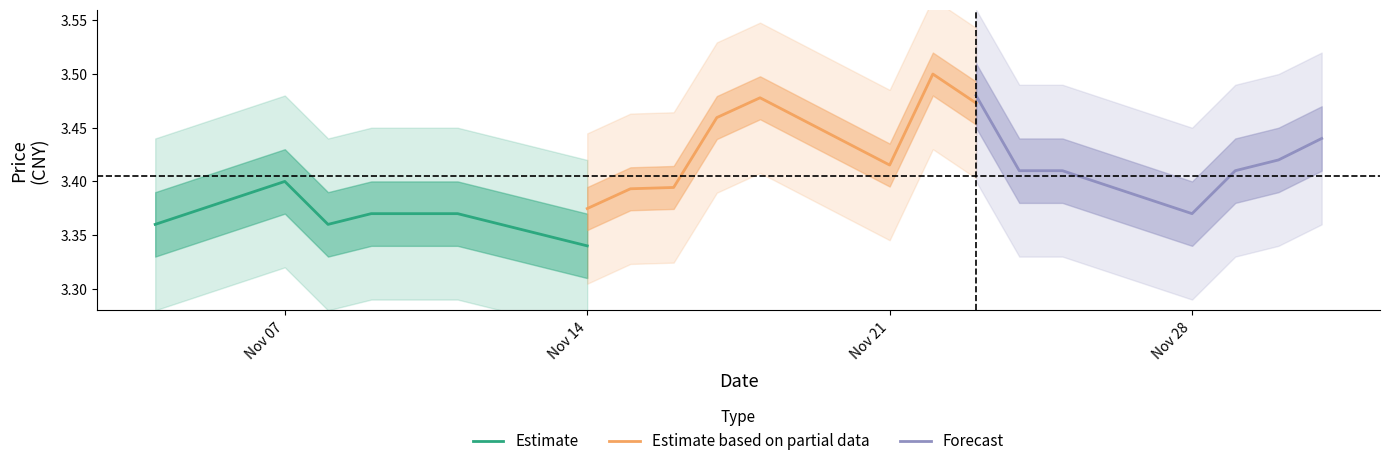

Between 2022-11-09 and 2022-11-14, which is larger?

2022-11-09